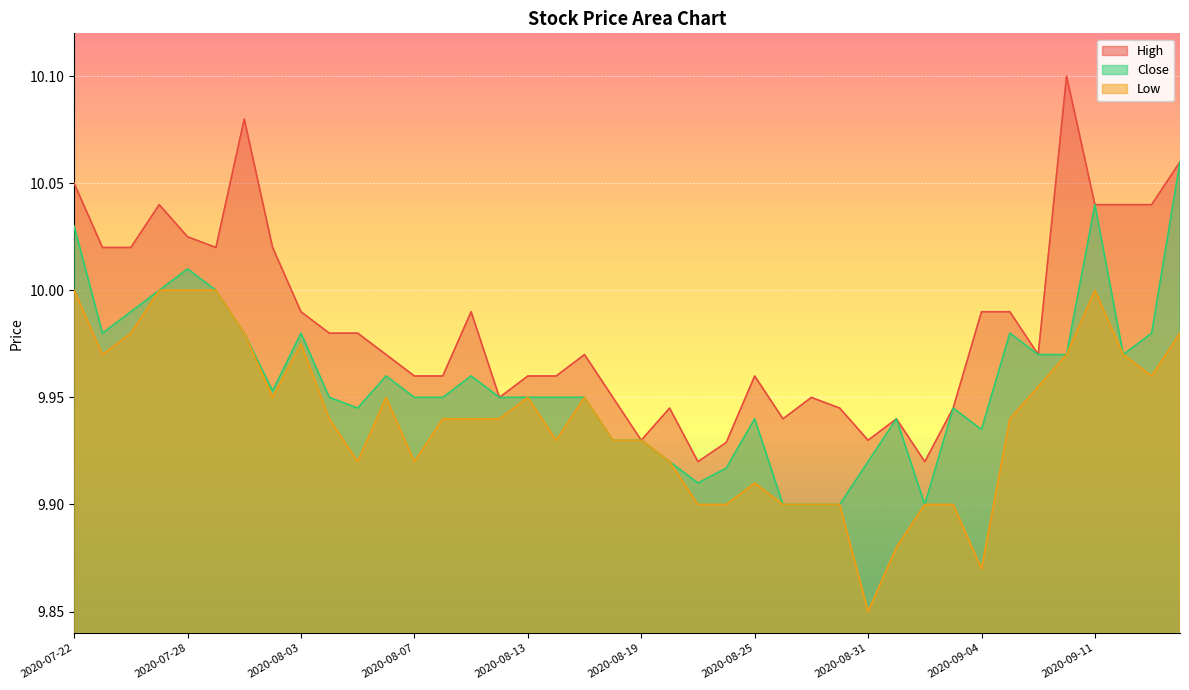

How many categories are shown in the chart?

40